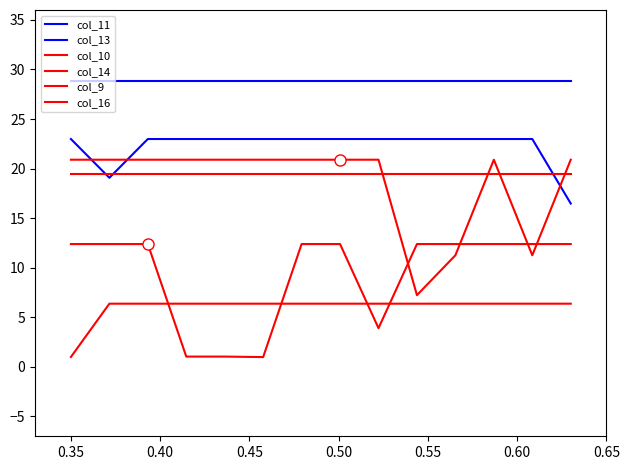

What is the sum of all col_14 values?

272.7